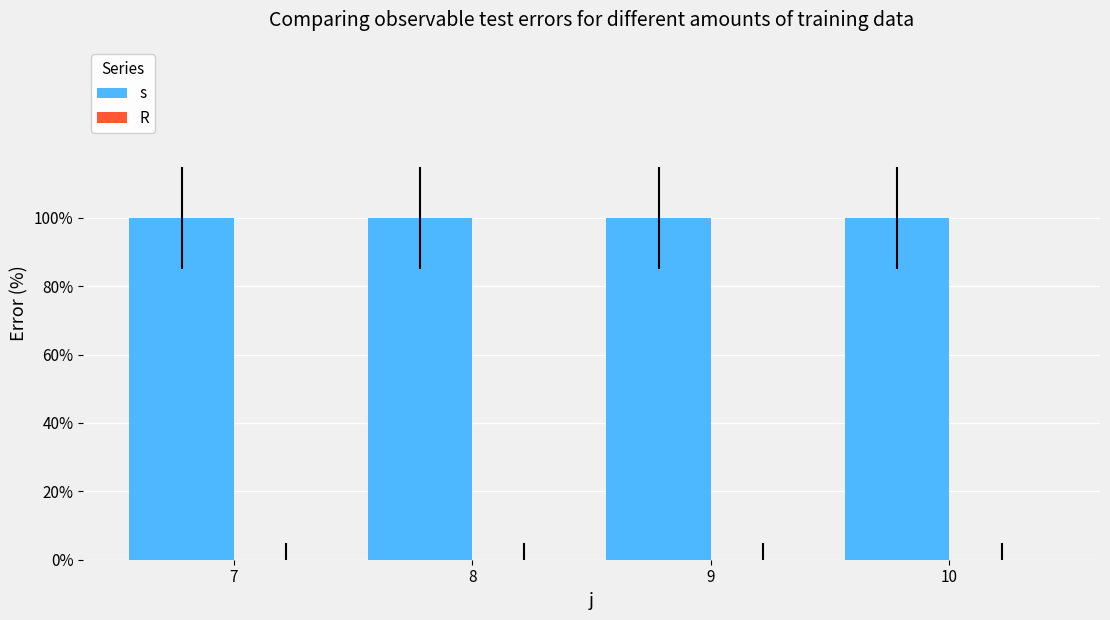

Reading right to left, transcribe all the data shown in this chart.

s: 1	1	1	1
R: 0	0	0	0